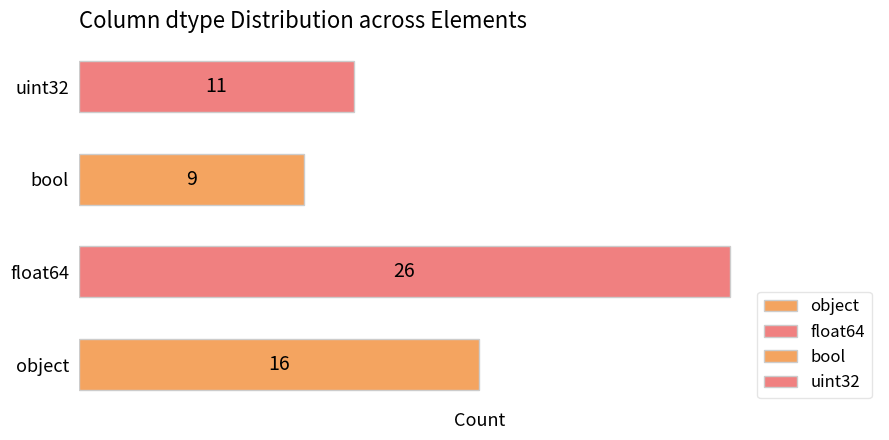

Between bool and uint32, which is larger?

uint32